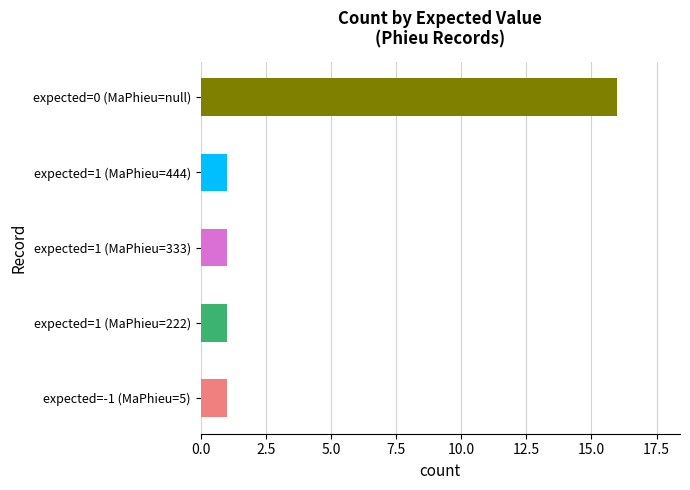

Between 1 and -1, which is larger?

1